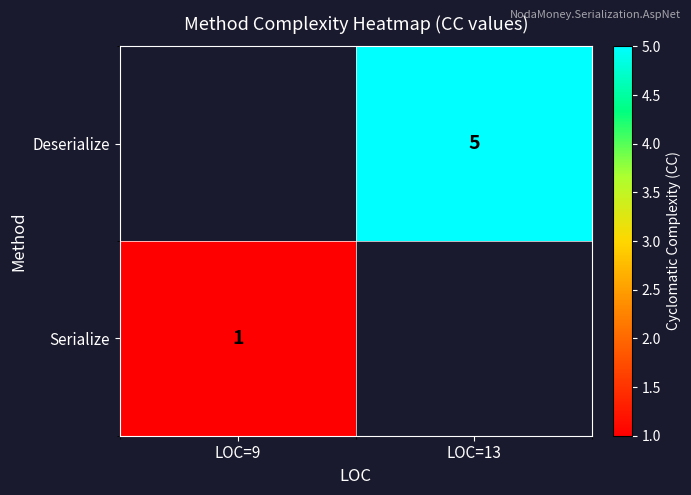

The Deserialize series shows 3 at LOC=13. True or false?

False